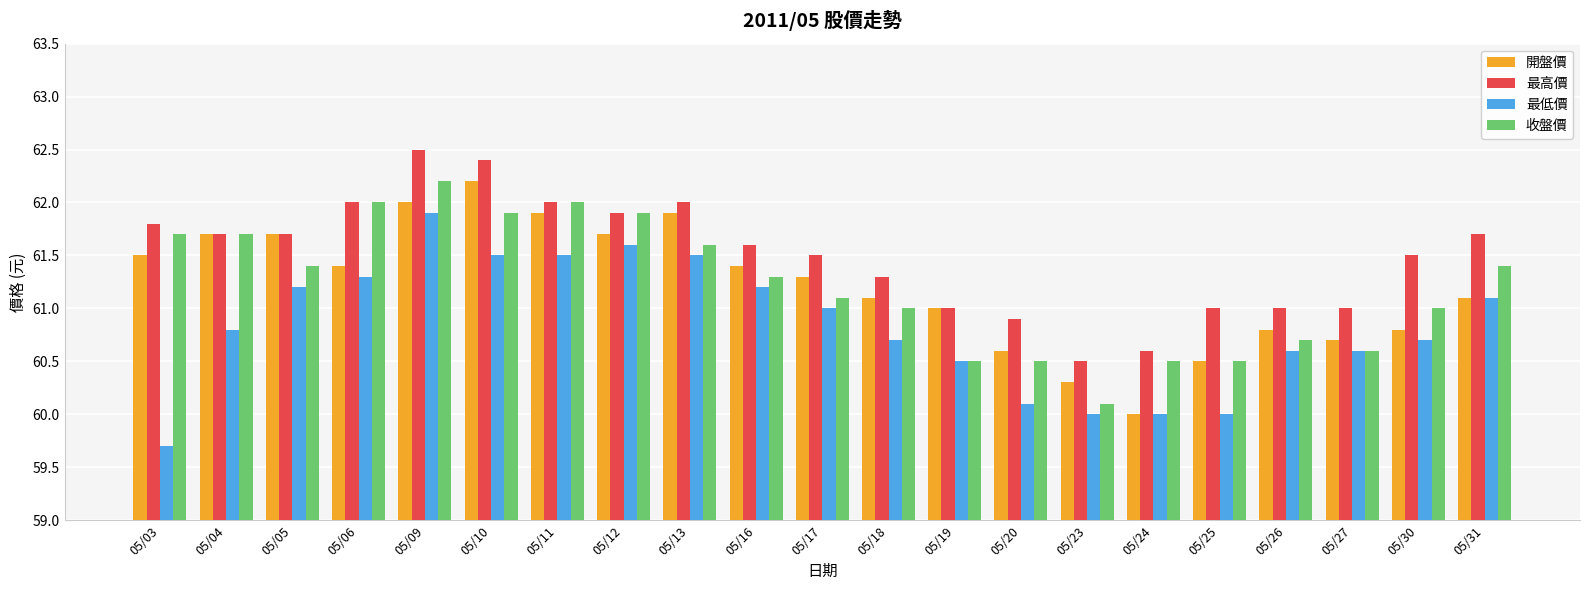

What value does the 最高價 series have at 05/25?

61.0